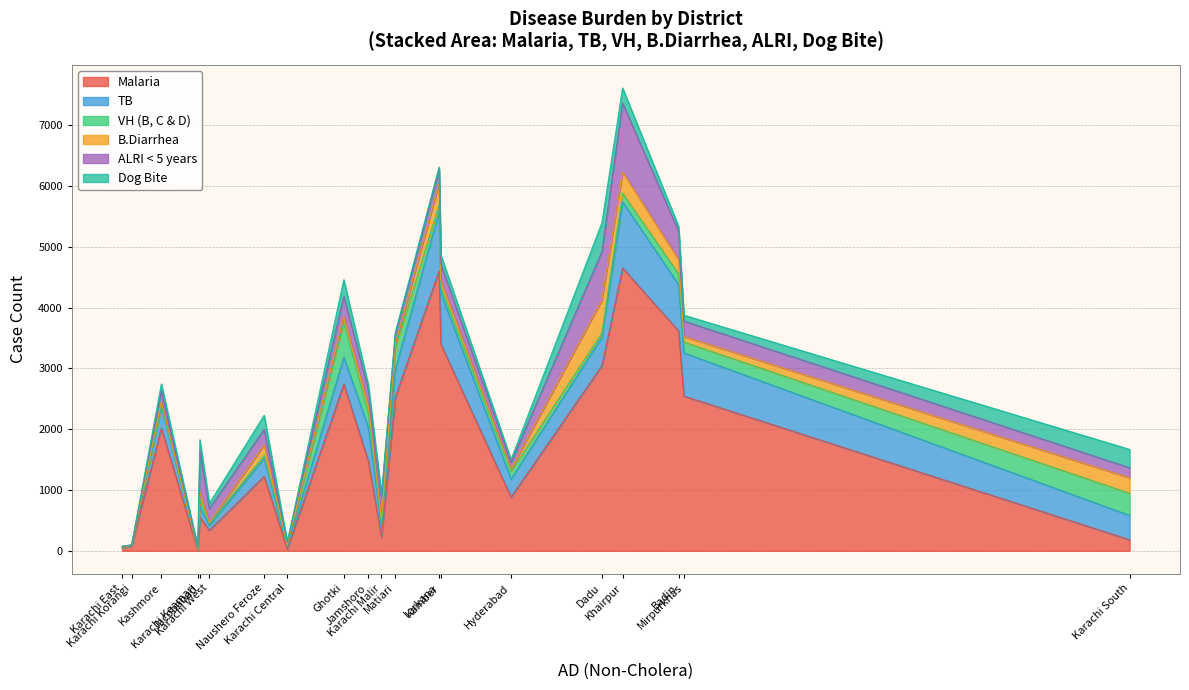

What is the highest value of the Malaria series?

4653